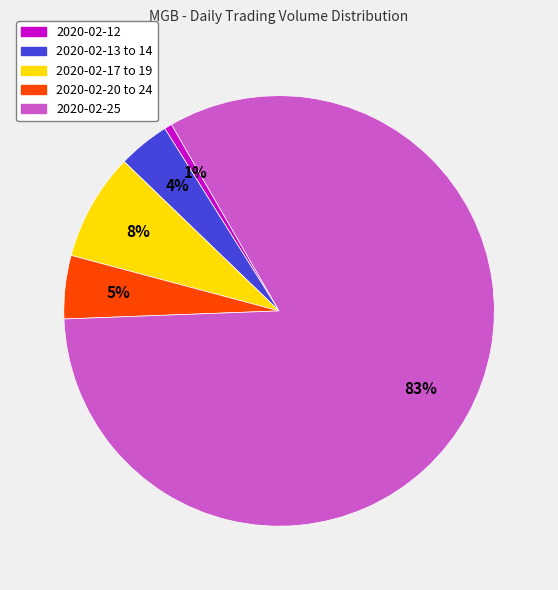

To the nearest percent, what is the average slice percentage?

20%